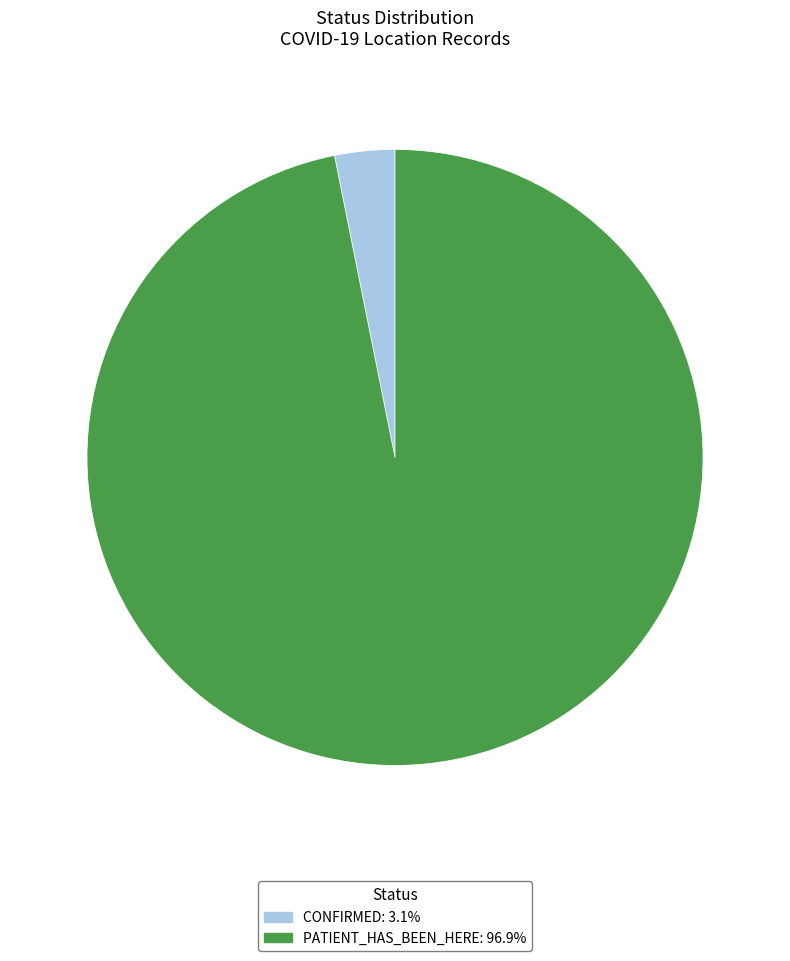

Does any single category account for the majority?

Yes